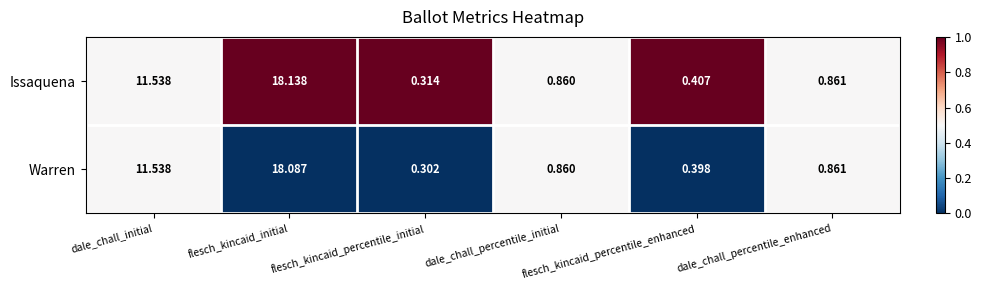

At which category is the sum across all series the highest?

flesch_kincaid_initial